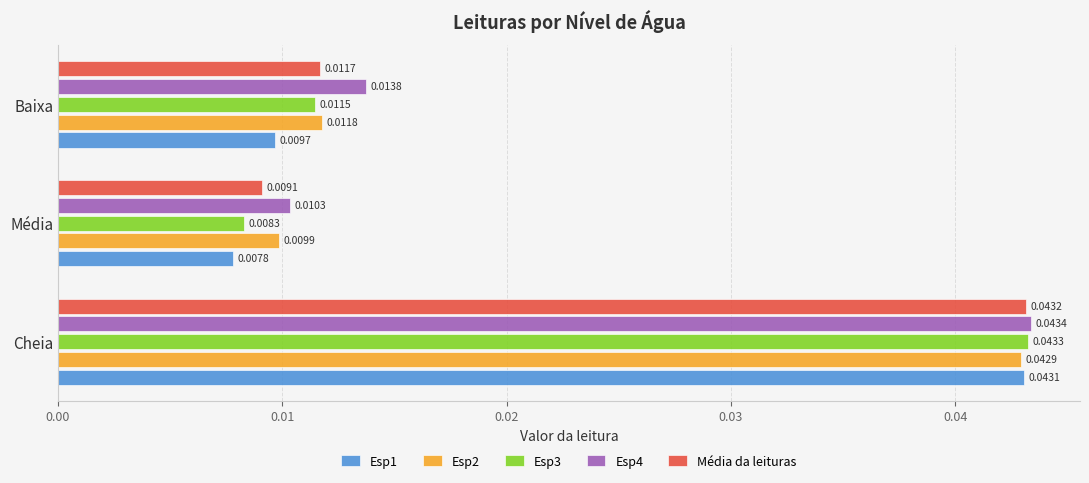

At how many categories does at least one series exceed 0?

3